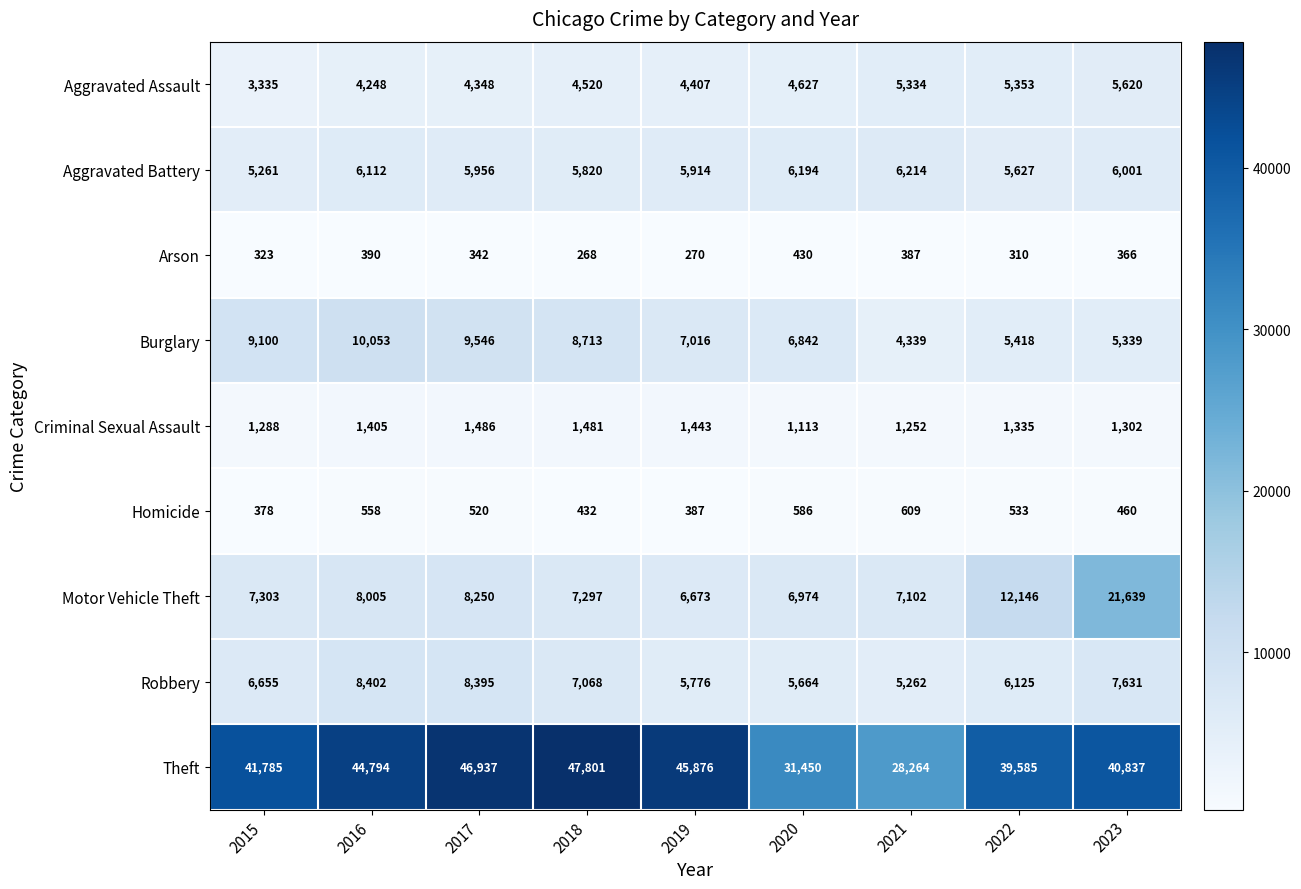

True or false: Criminal Sexual Assault has a value of 839 at 2018.

False